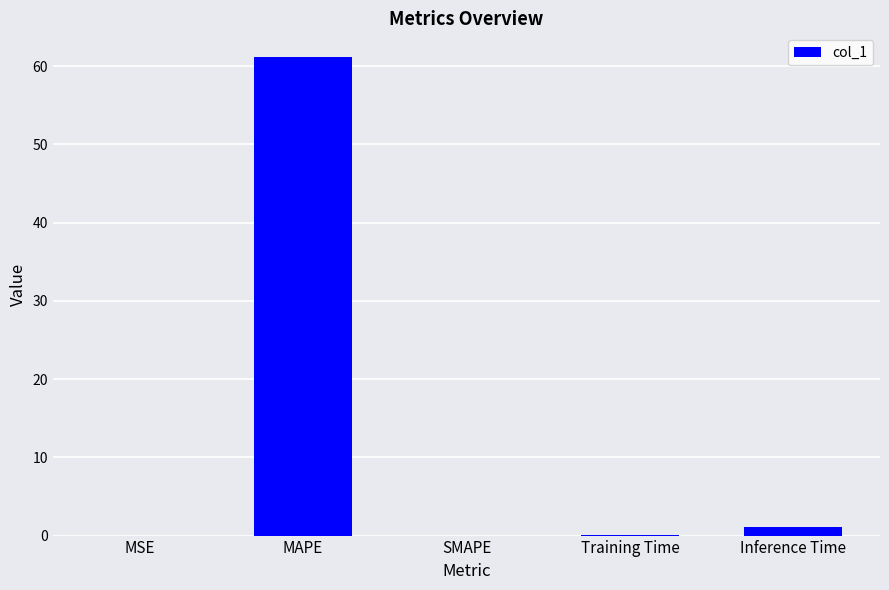

What is the change in value from MAPE to SMAPE?

-61.1